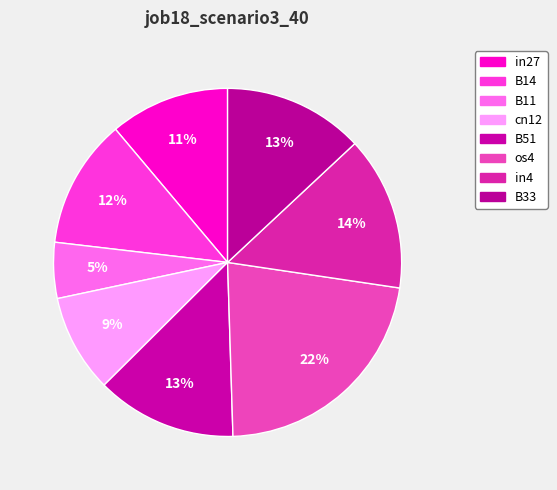

What percentage do in4 and os4 together represent?

36.5%